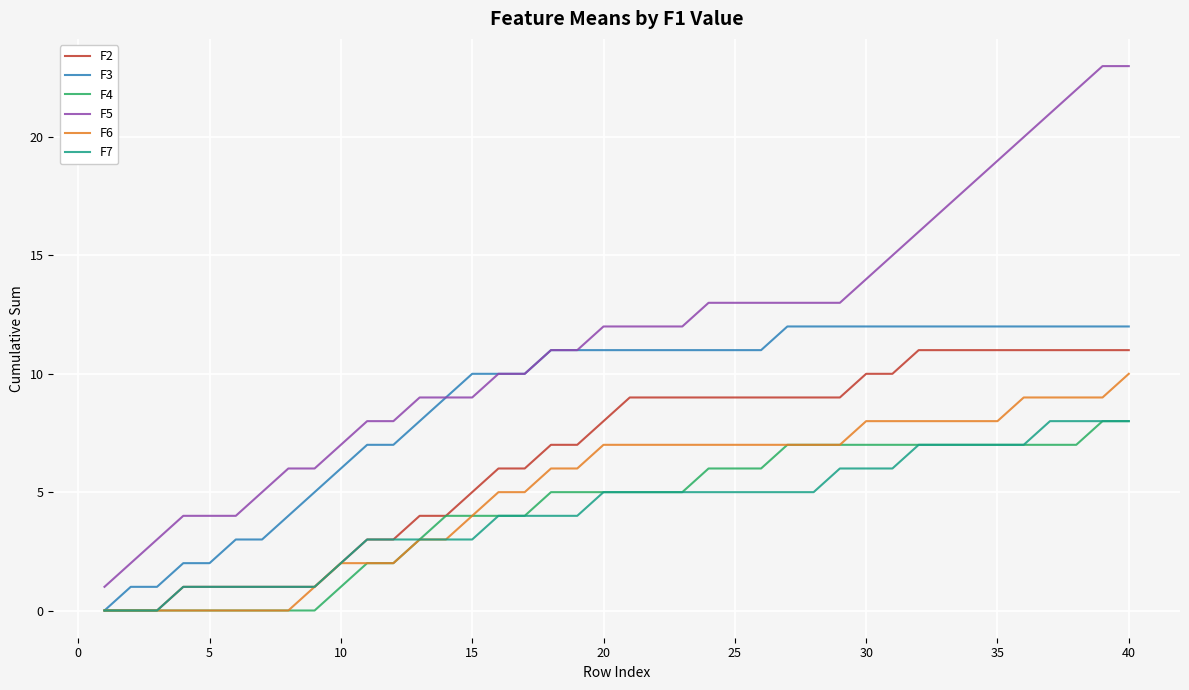

What is the sum of all F7 values?

169